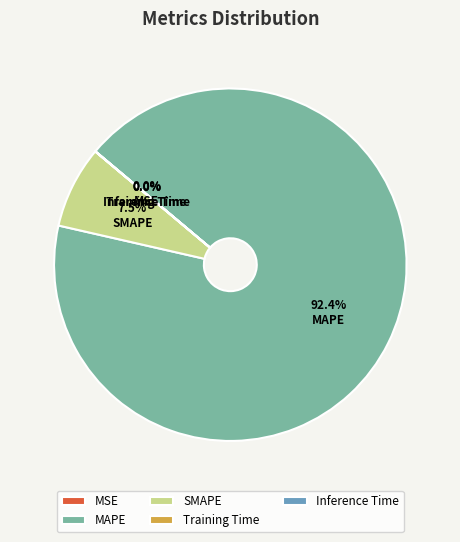

What is the largest slice in the pie chart?

MAPE